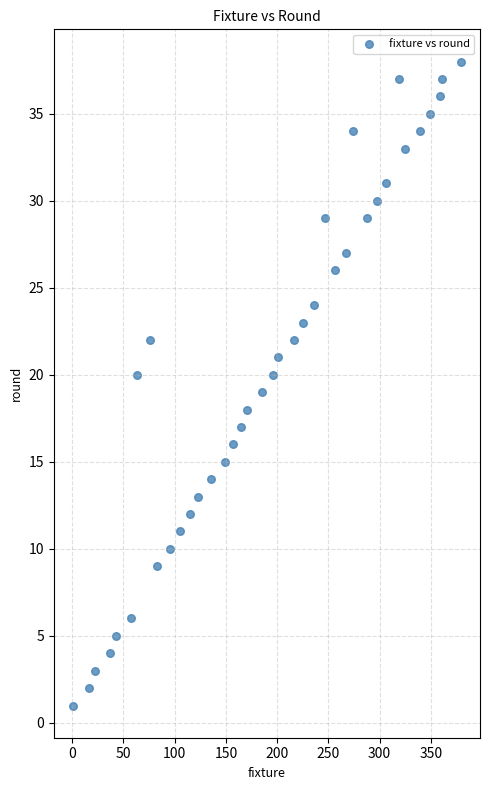

What is the range of X values (max minus min)?

378